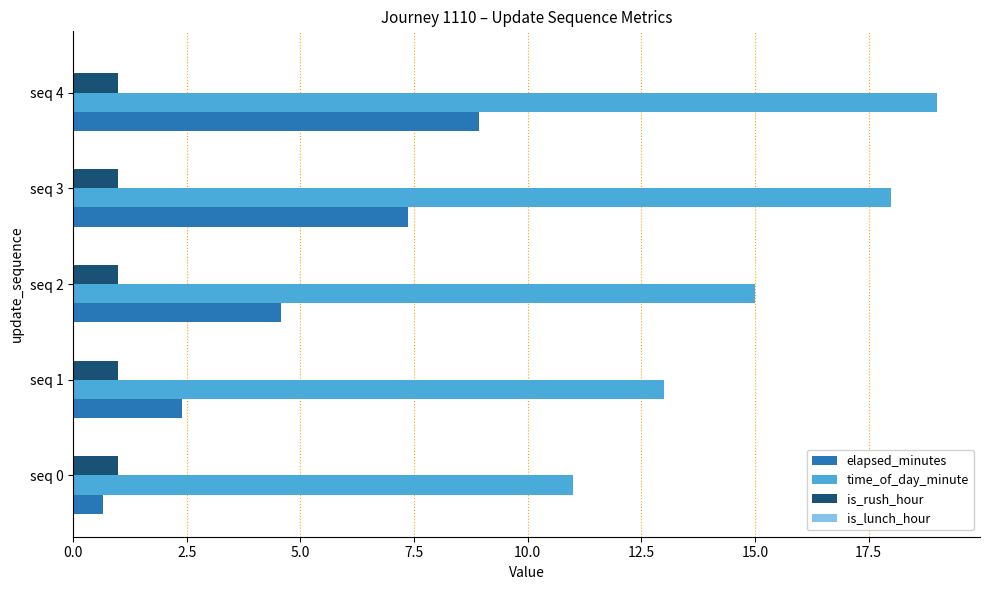

Which series has the largest range (max minus min)?

elapsed_minutes